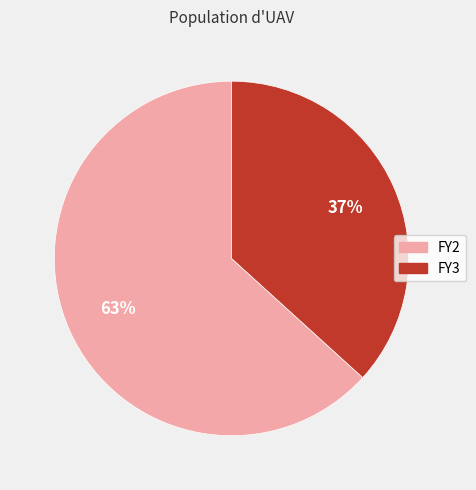

To the nearest percent, what is the average slice percentage?

50%